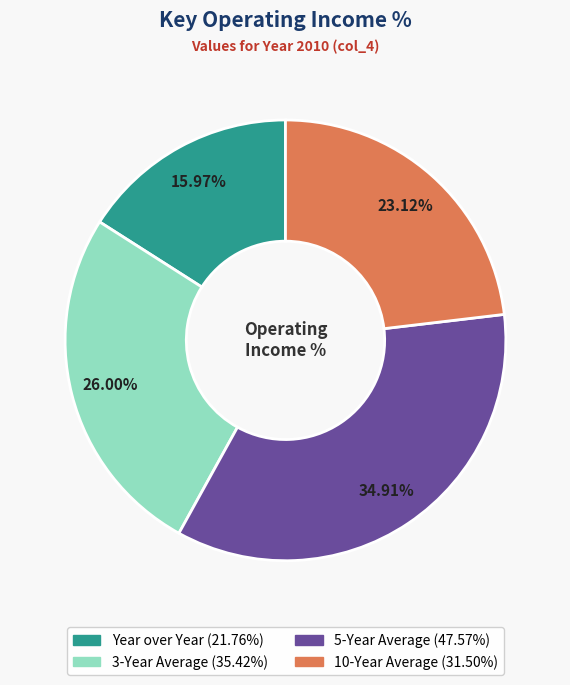

Approximately how many times larger is the value at Year over Year compared to 10-Year Average?

0.7